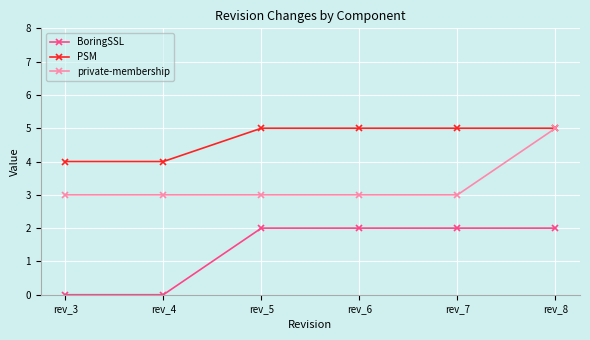

Reading left to right, list all the values displayed in this chart.

BoringSSL: 0	0	2	2	2	2
PSM: 4	4	5	5	5	5
private-membership: 3	3	3	3	3	5